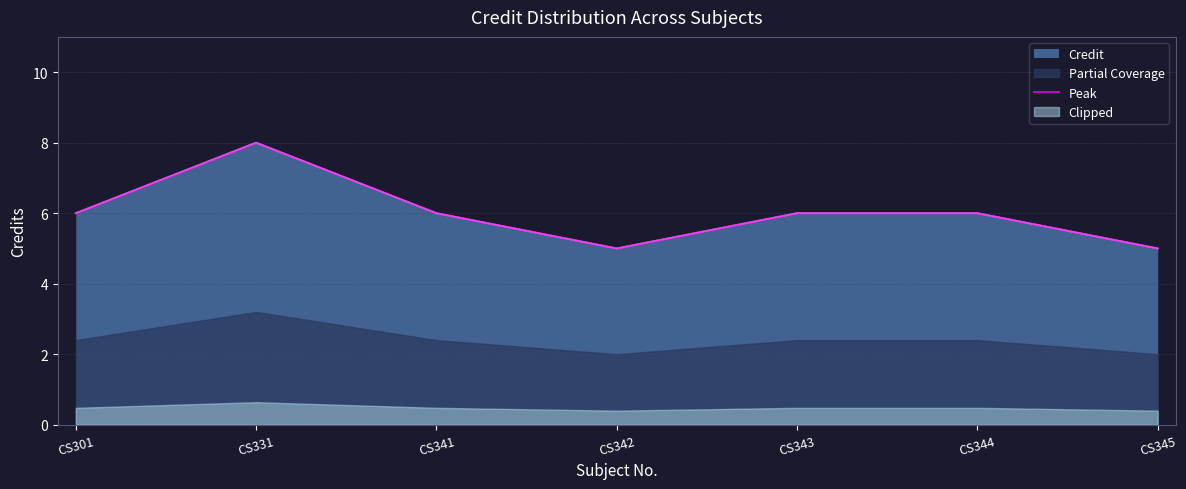

True or false: the data shows 3 at CS343.

False